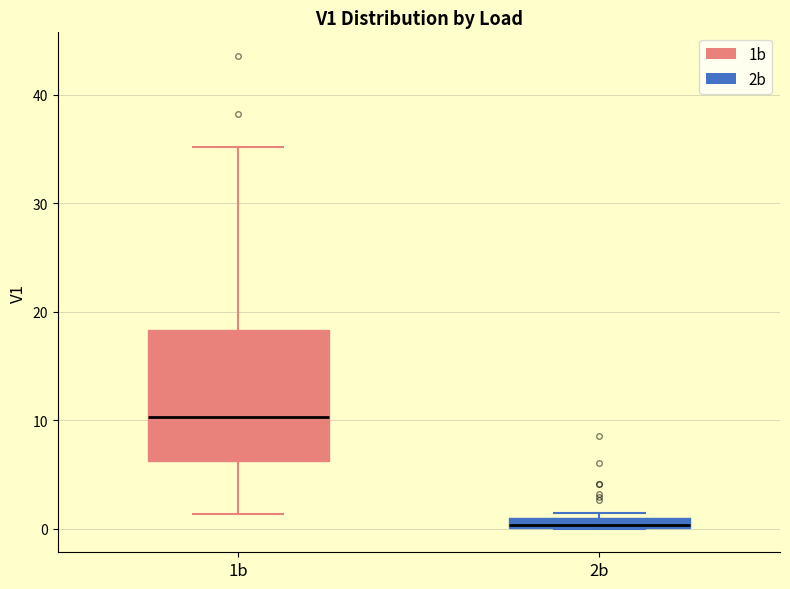

Where is the lower edge of the box for 2b on the y-axis? The values are not printed on the chart, so give them approximately, as read against the axis.

0